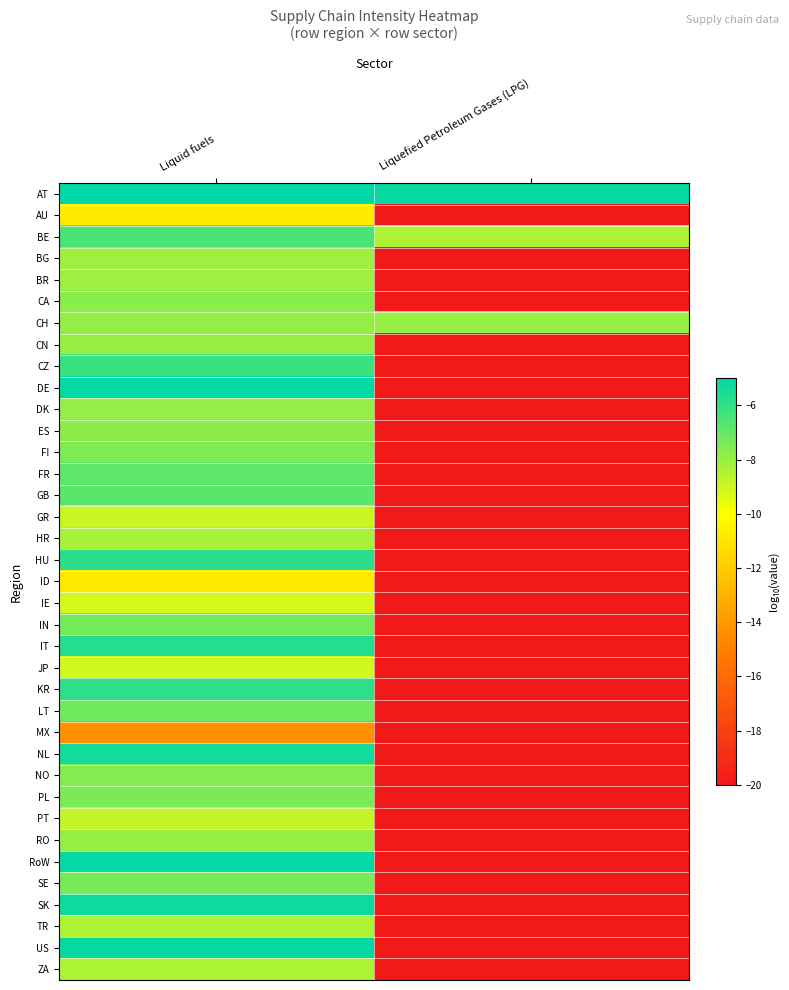

What is the difference between the highest and lowest values at Liquid fuels?

9.3